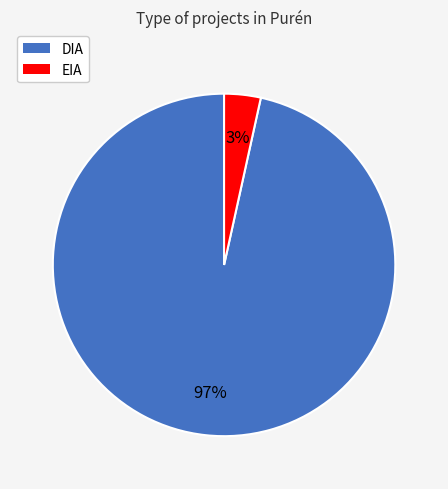

To the nearest percent, what is the average slice percentage?

50%